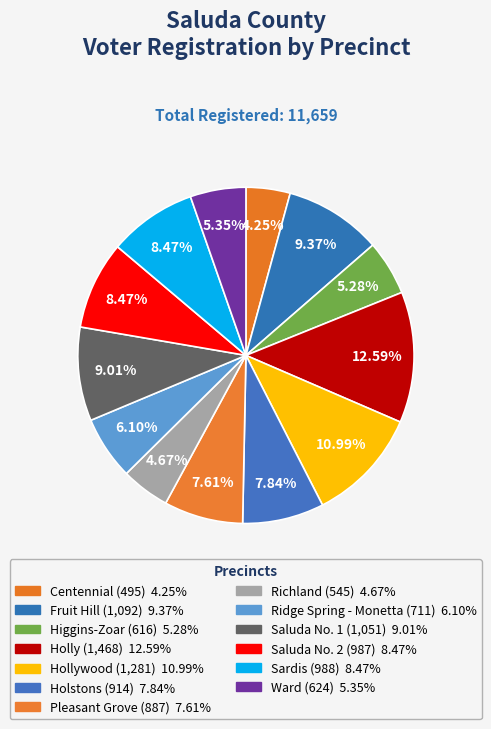

Rank the categories by value from lowest to highest.

Centennial, Richland, Higgins-Zoar, Ward, Ridge Spring - Monetta, Pleasant Grove, Holstons, Saluda No. 2, Sardis, Saluda No. 1, Fruit Hill, Hollywood, Holly